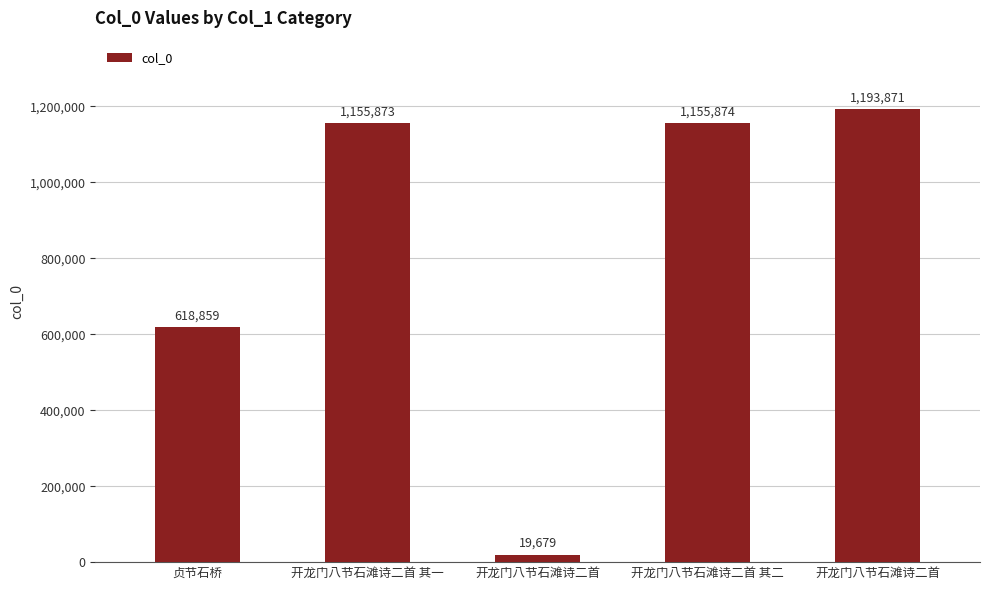

At which label does the data first exceed 1155873?

开龙门八节石滩诗二首 其二